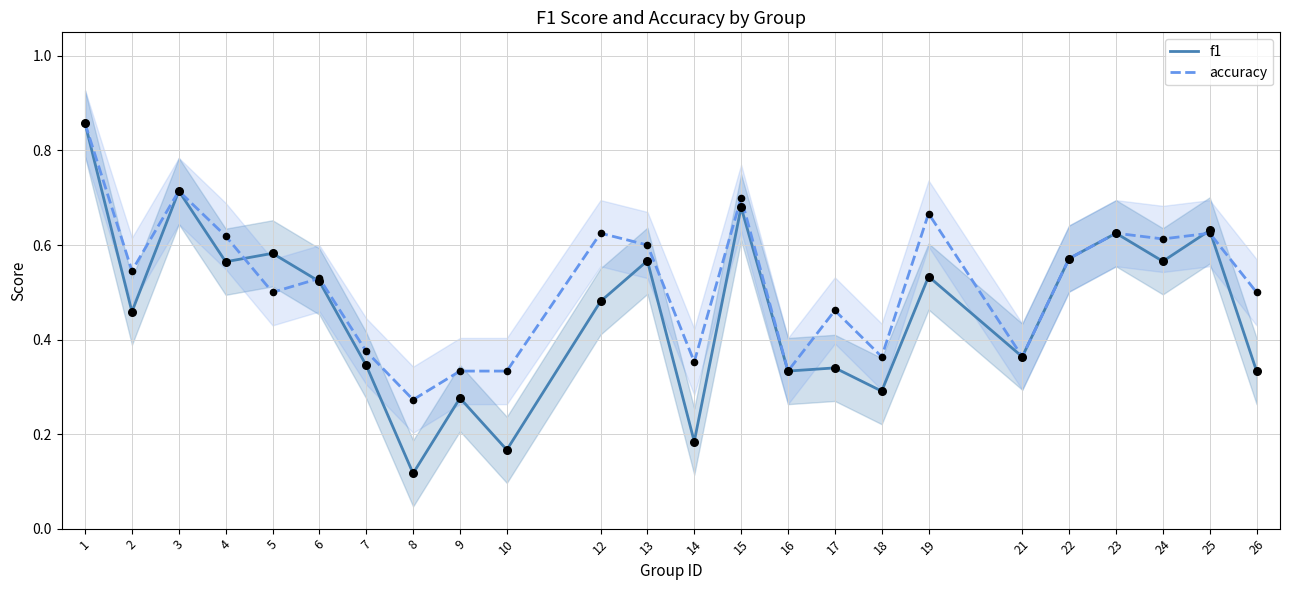

Which series reaches the minimum Y coordinate?

f1